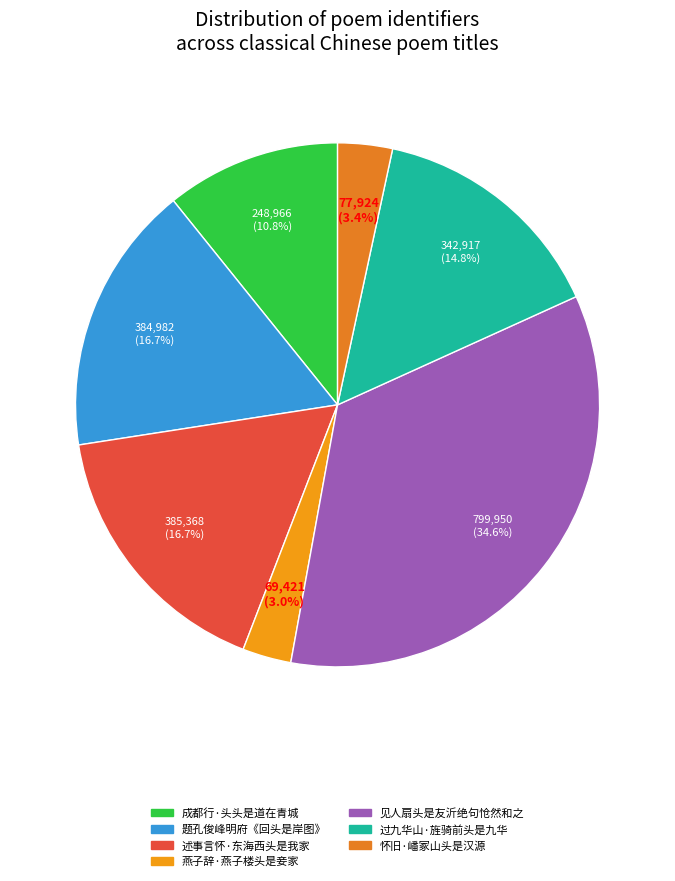

Which has a higher value, 题孔俊峰明府《回头是岸图》 or 成都行·头头是道在青城?

题孔俊峰明府《回头是岸图》